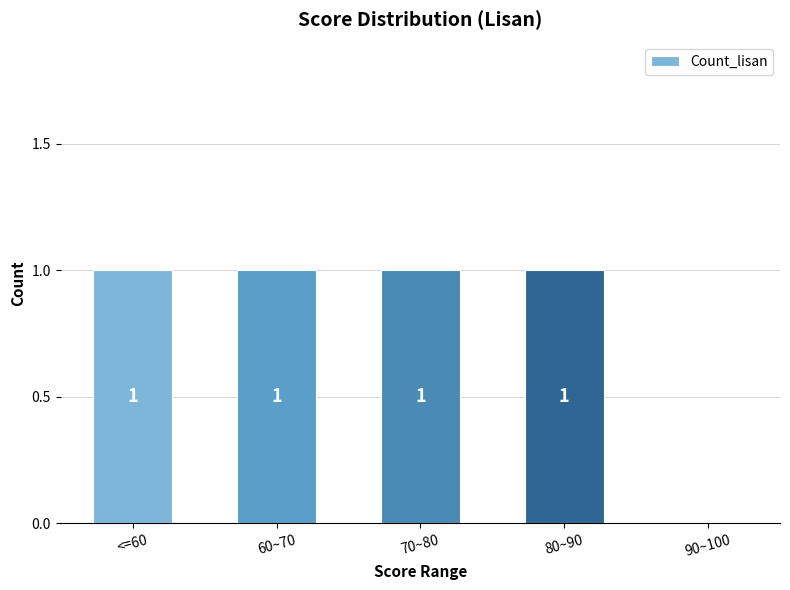

Is it true that the value at 90~100 is 0?

True